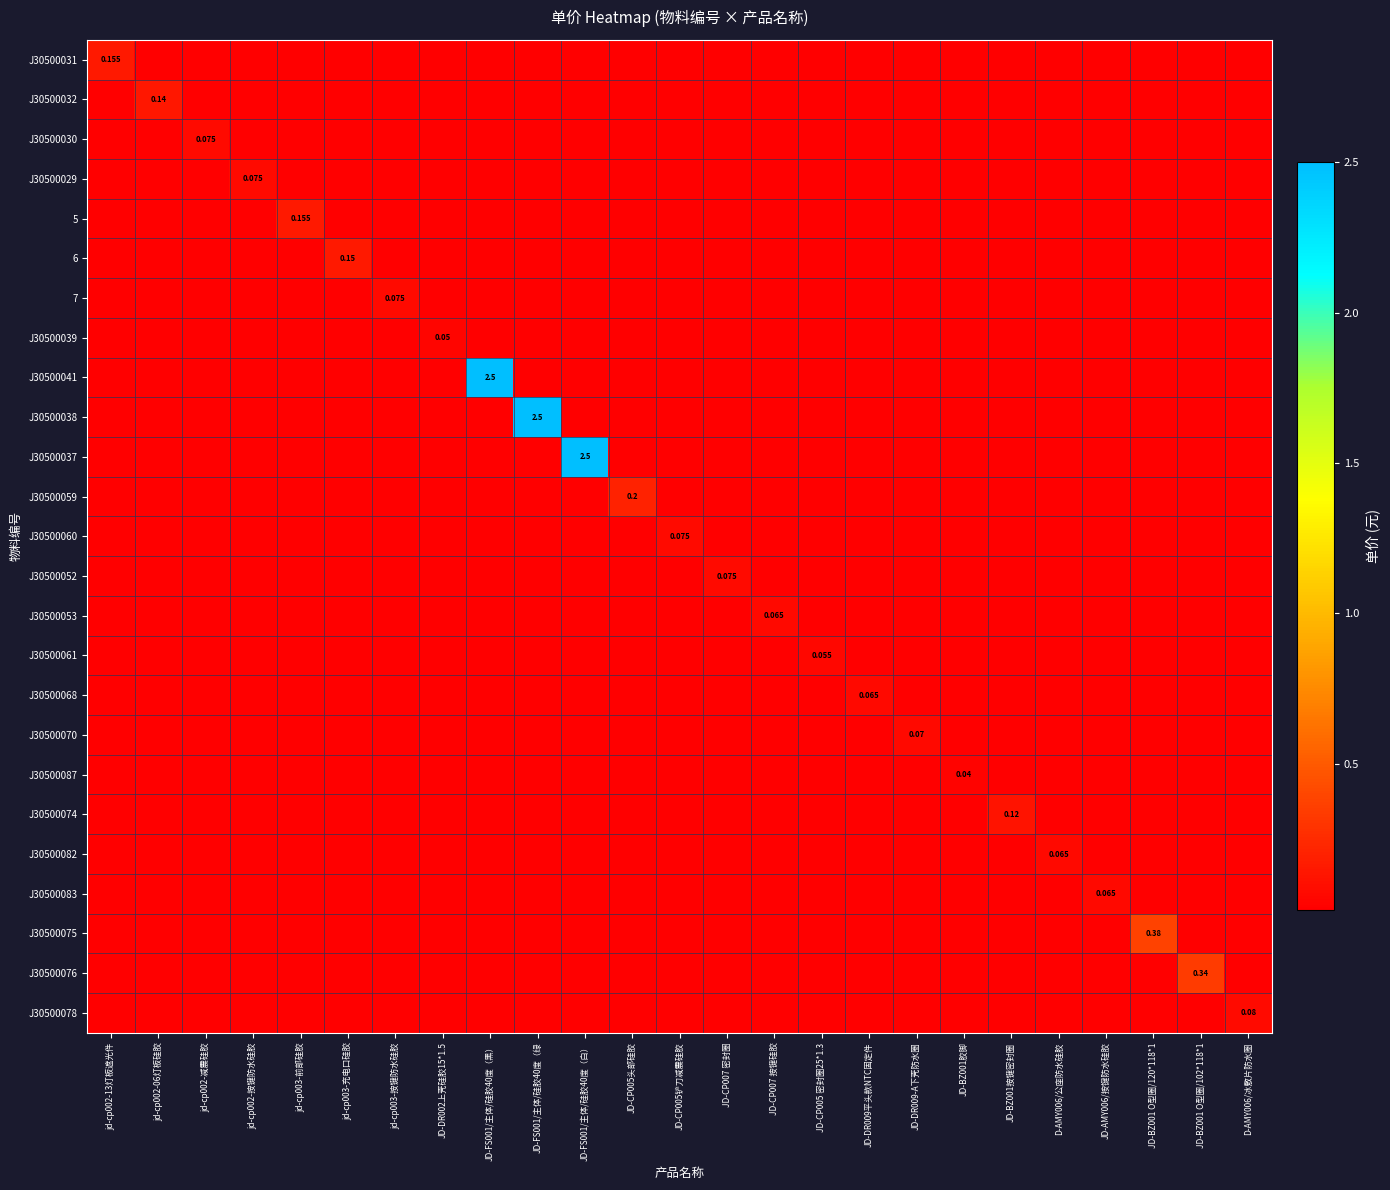

Count the number of data series in this chart.

25